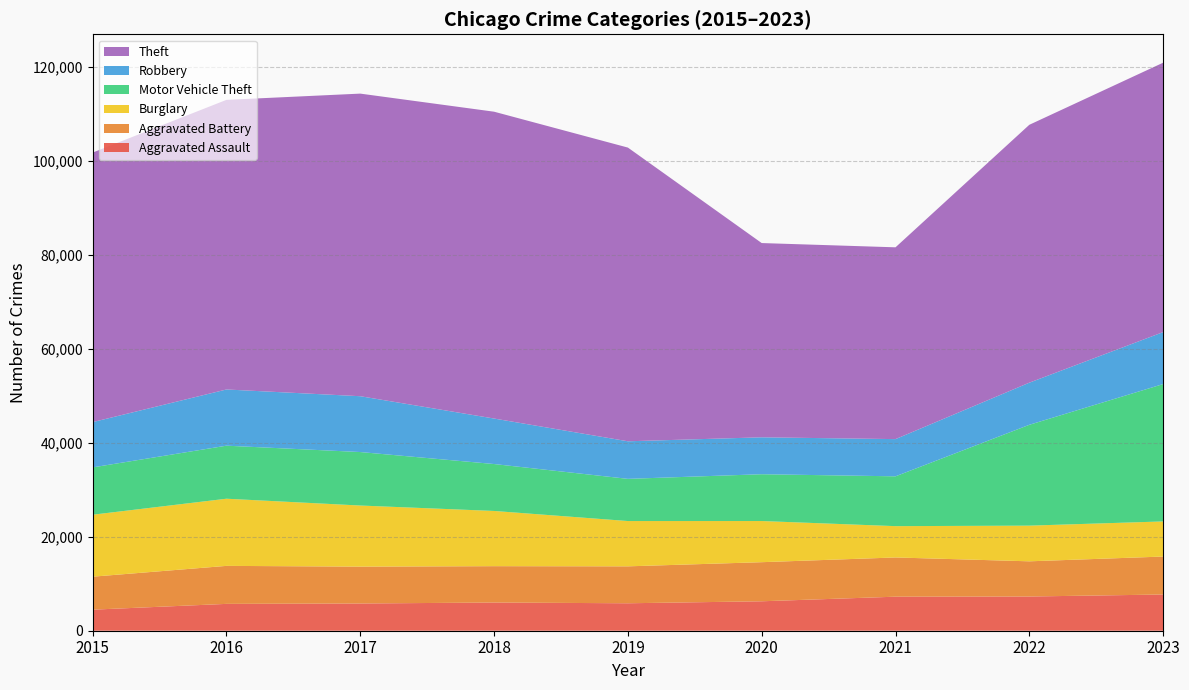

Reading left to right, transcribe all the data shown in this chart.

Aggravated Assault: 4480	5712	5793	6001	5841	6264	7242	7280	7706
Aggravated Battery: 7019	8086	7845	7735	7858	8319	8347	7488	8078
Burglary: 13184	14289	13001	11747	9638	8758	6662	7592	7471
Motor Vehicle Theft: 10068	11286	11380	9985	8977	9959	10602	21456	29226
Robbery: 9638	11960	11880	9681	7995	7855	7918	8963	11060
Theft: 57350	61623	64386	65288	62494	41331	40809	54871	57321